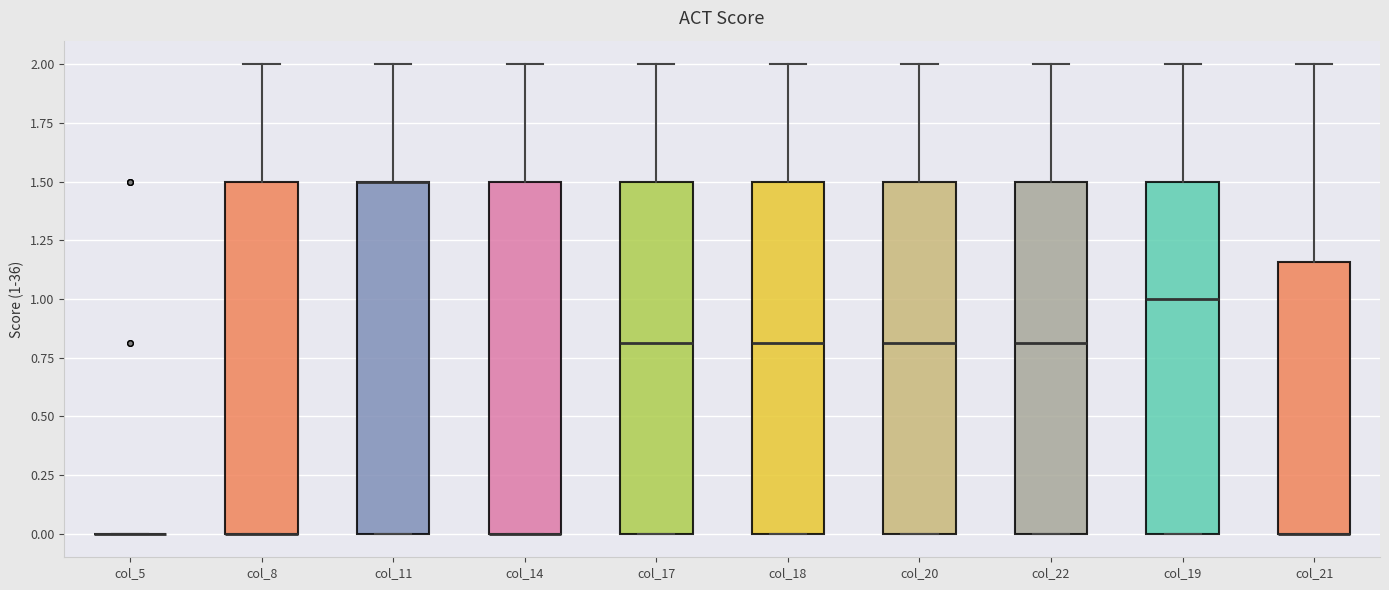

Reading left to right, transcribe this box plot: for each box, give where its median line is, the range the box spans, and where its two whiskers end, as read against the y-axis. The values are not printed on the chart, so give them approximately, as read against the axis.

col_5: box collapsed to a line at 0.00, whiskers 0.00 to 0.00
col_8: median 0.00 (drawn on the box's lower edge), box 0.00 to 1.50, whiskers 0.00 to 2.00
col_11: median 1.50 (drawn on the box's upper edge), box 0.00 to 1.50, whiskers 0.00 to 2.00
col_14: median 0.00 (drawn on the box's lower edge), box 0.00 to 1.50, whiskers 0.00 to 2.00
col_17: median 0.80, box 0.00 to 1.50, whiskers 0.00 to 2.00
col_18: median 0.80, box 0.00 to 1.50, whiskers 0.00 to 2.00
col_20: median 0.80, box 0.00 to 1.50, whiskers 0.00 to 2.00
col_22: median 0.80, box 0.00 to 1.50, whiskers 0.00 to 2.00
col_19: median 1.00, box 0.00 to 1.50, whiskers 0.00 to 2.00
col_21: median 0.00 (drawn on the box's lower edge), box 0.00 to 1.15, whiskers 0.00 to 2.00